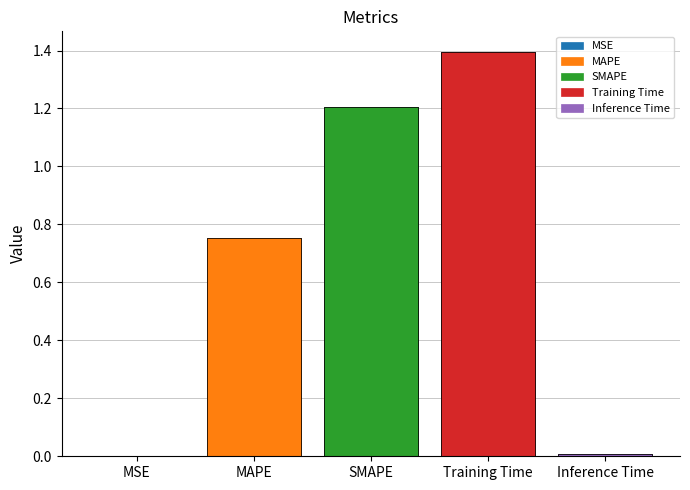

What is the greatest value displayed?

1.4